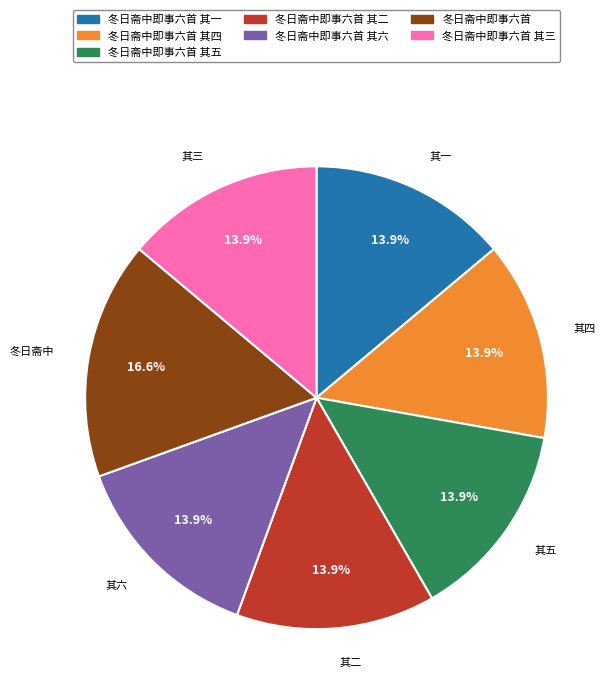

Is there a majority slice in this chart?

No